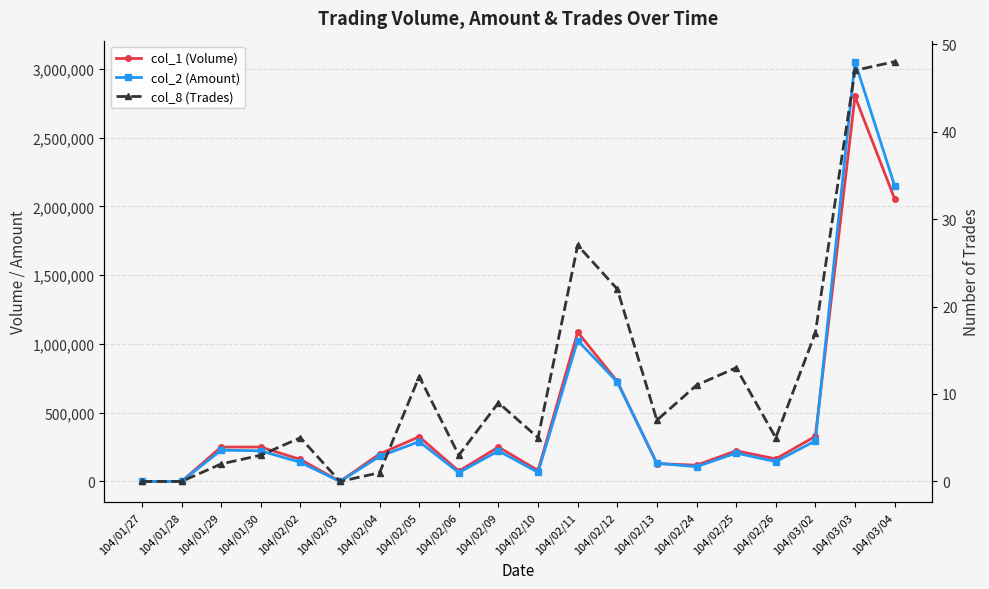

What is the sum of all col_8 (Trades) values?

237